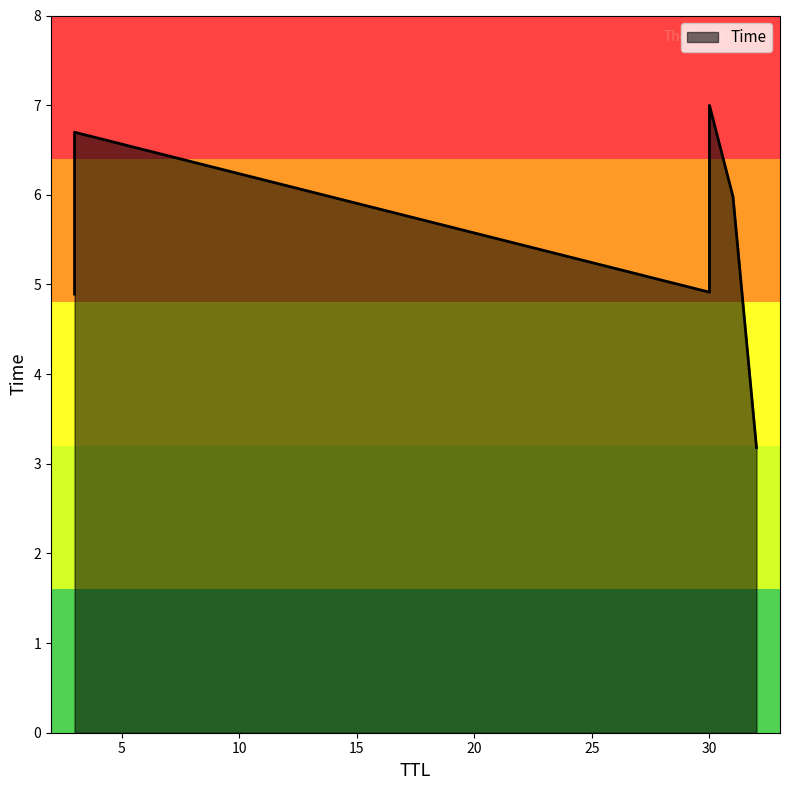

The value at 3 is 6.7. True or false?

True